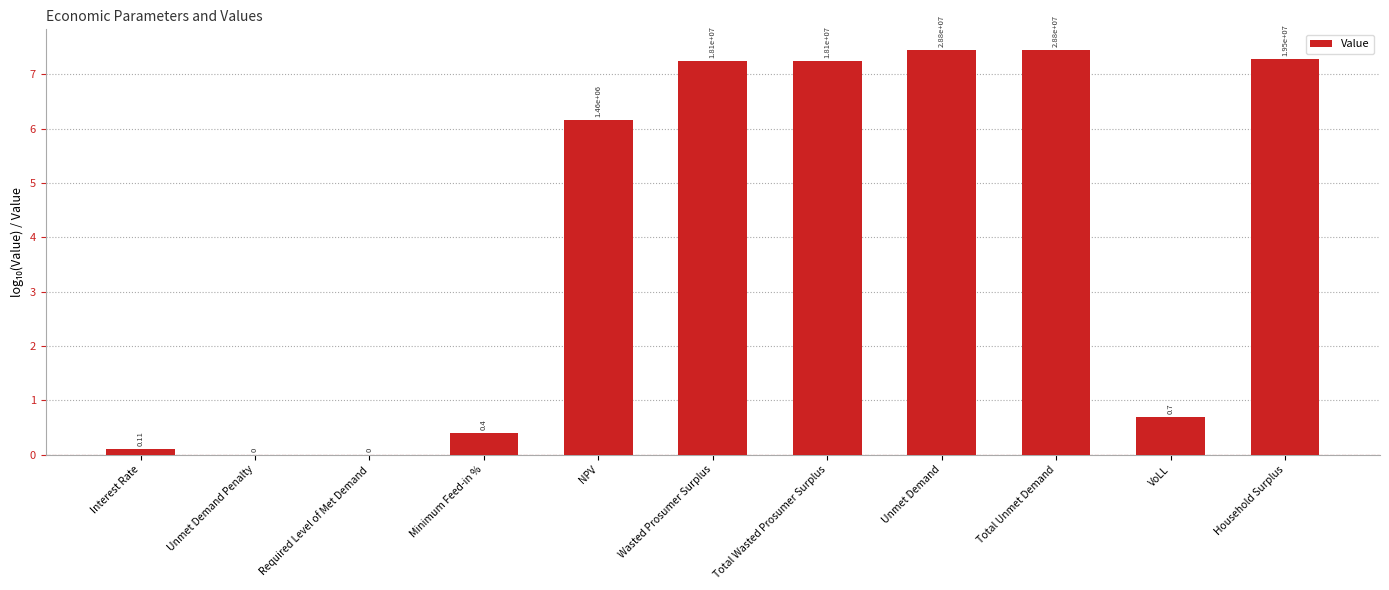

What is the difference between the values at Unmet Demand Penalty and VoLL?

0.7